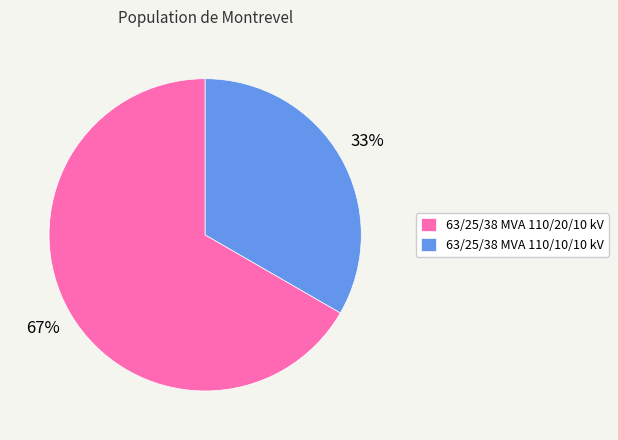

What is the majority slice?

63/25/38 MVA 110/20/10 kV